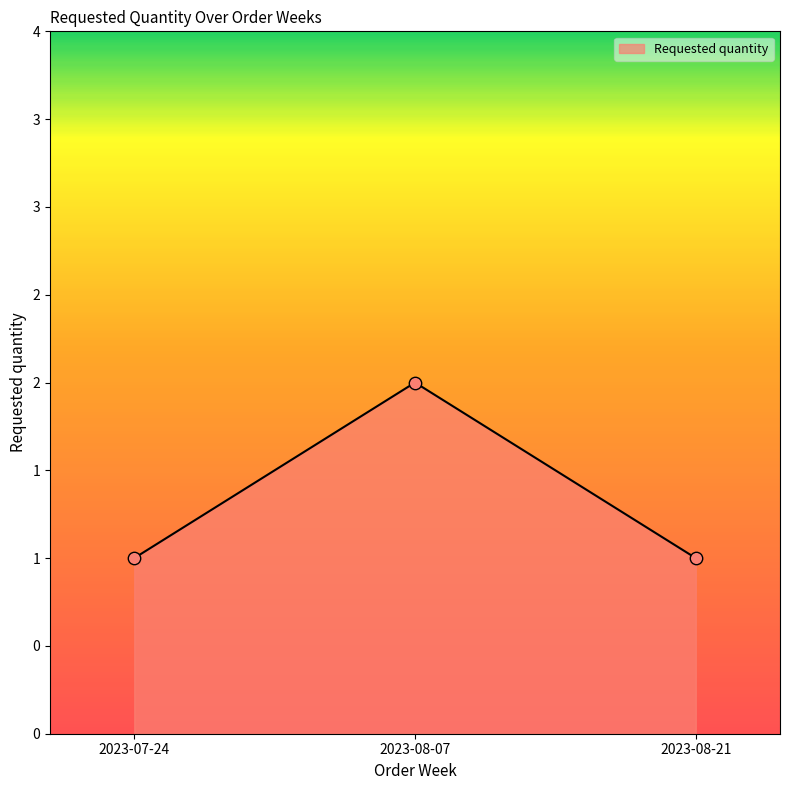

Which has a higher value, 2023-07-24 or 2023-08-21?

2023-07-24